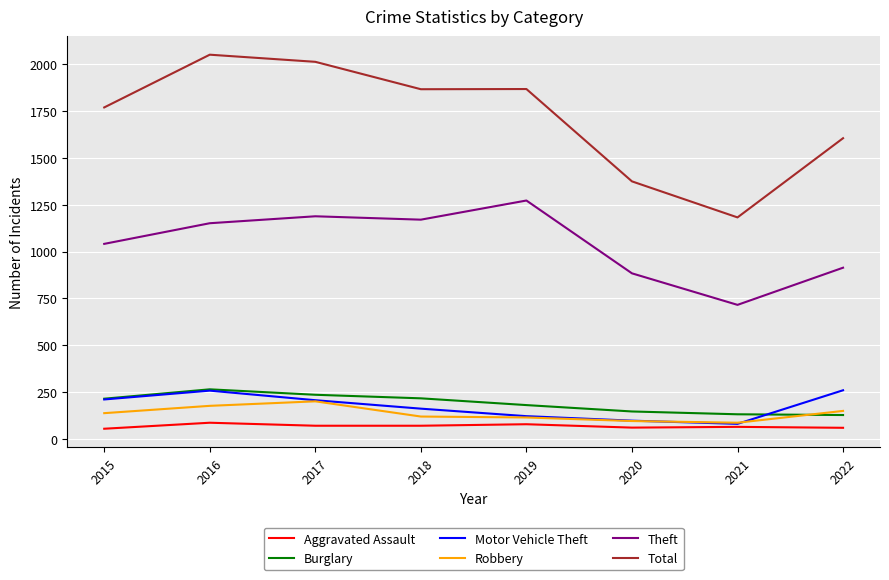

True or false: Motor Vehicle Theft has a value of 37 at 2019.

False